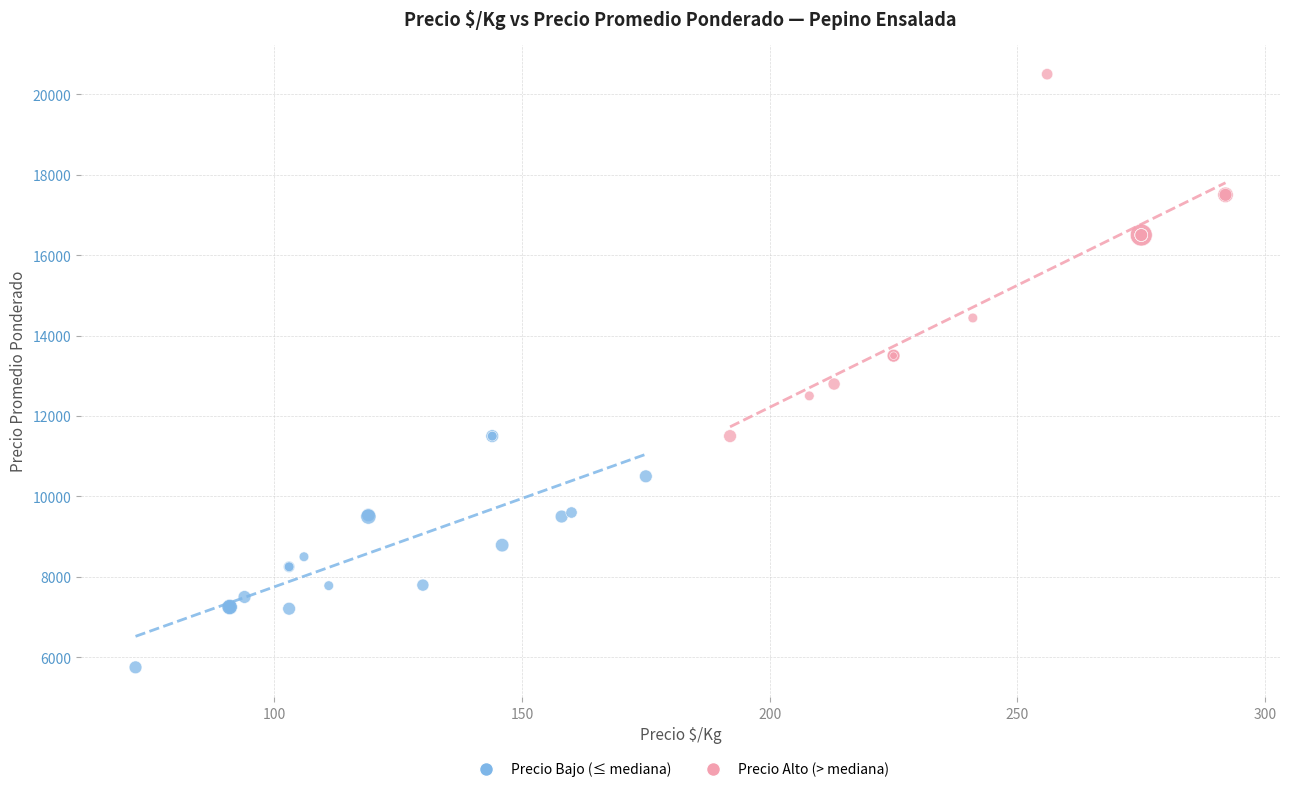

Which series has the widest spread of Y values?

Precio Alto (> mediana)